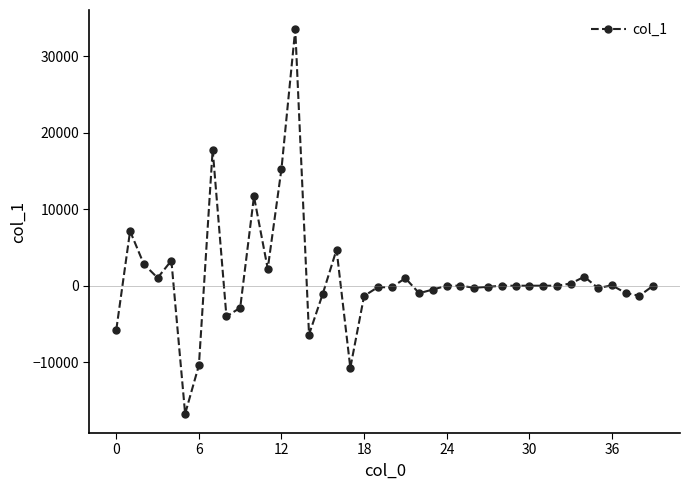

What is the sum of all values?

37885.5